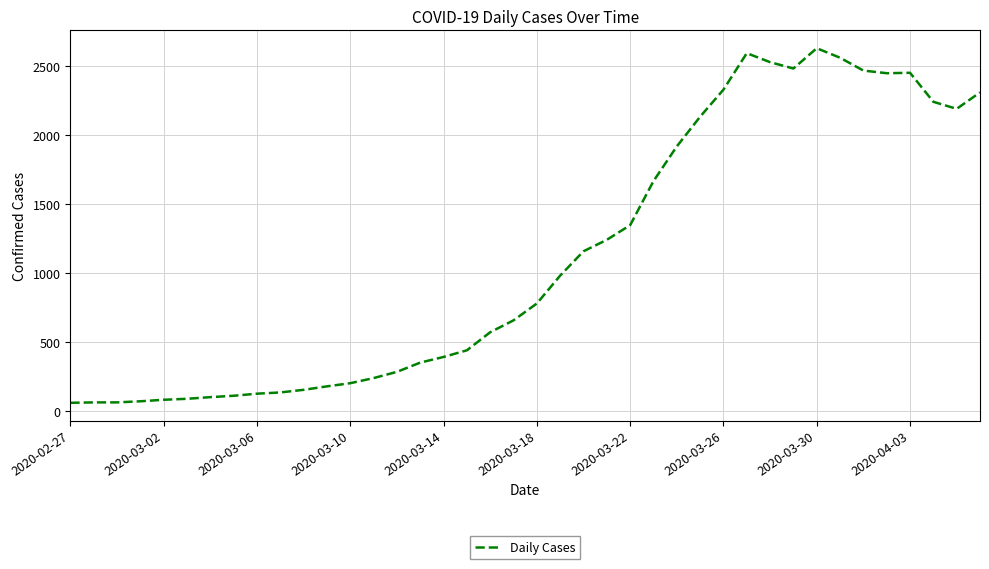

What is the difference between the maximum and minimum values?

2567